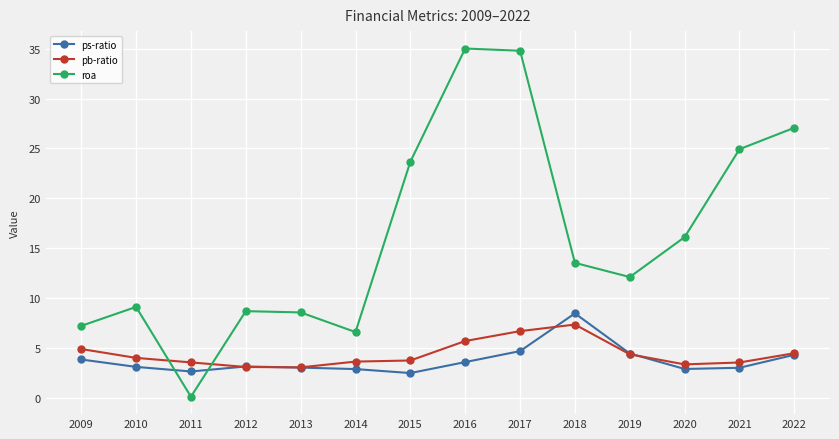

Where is roa nearest to the value 17?

2020